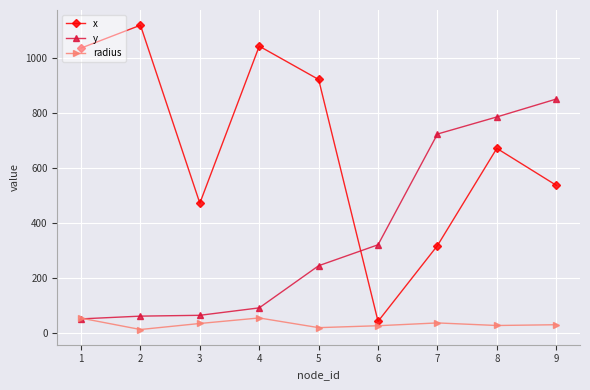

True or false: x and radius cross at least once.

False